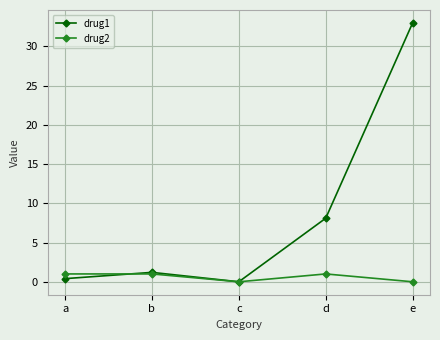

At how many categories does at least one series exceed 22?

1